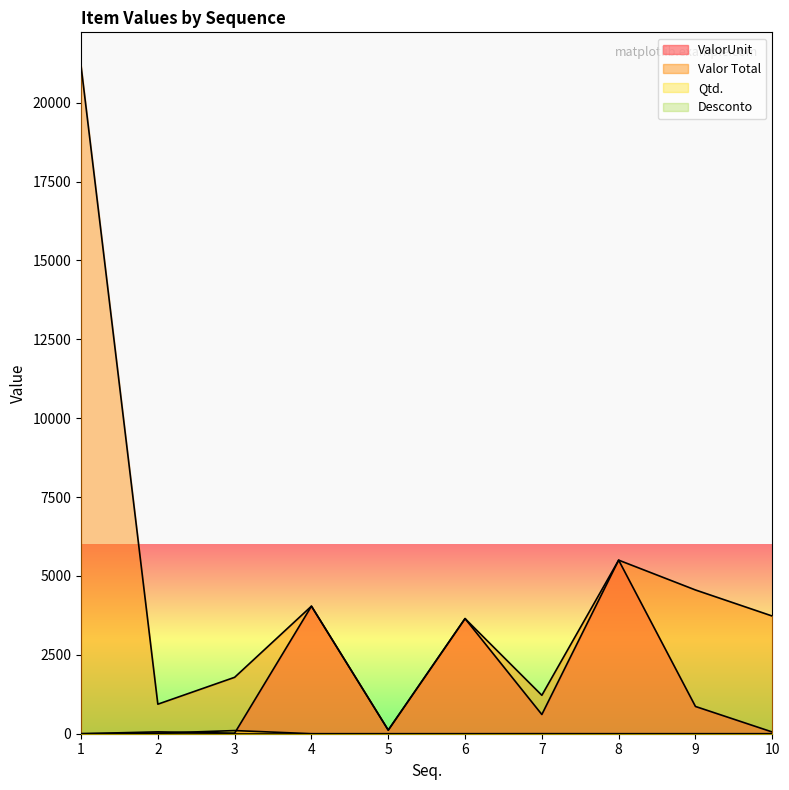

Is it true that Valor Total equals 4555.9 at 9?

True